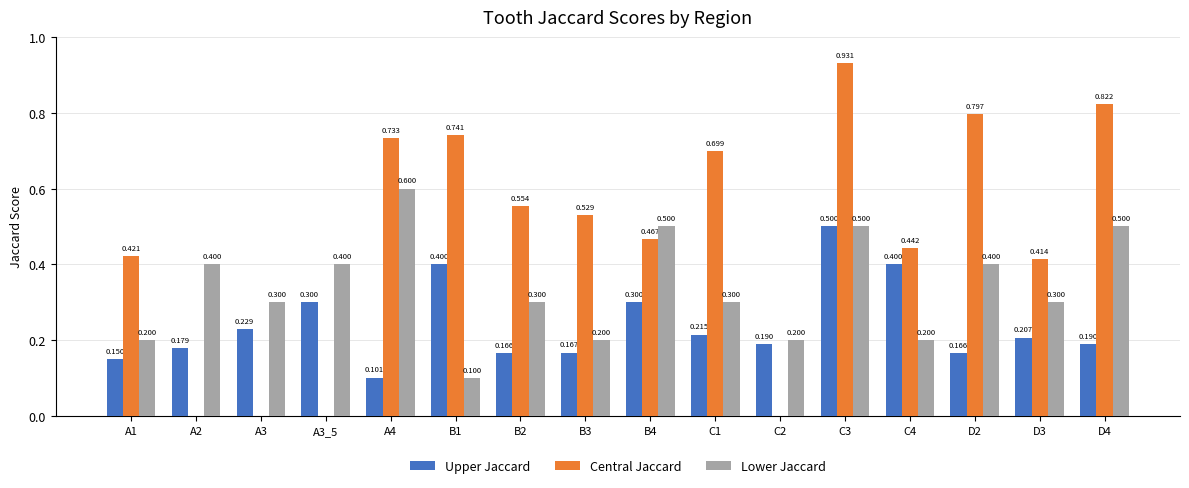

Which series has the largest total across all categories?

Central Jaccard